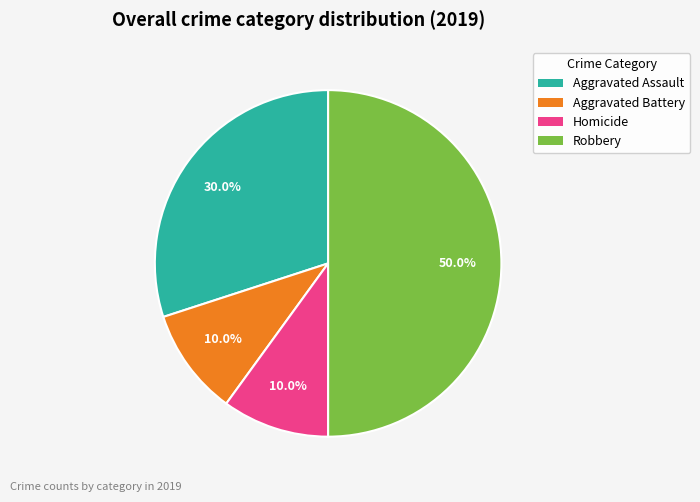

Which category has the biggest portion of the pie?

Robbery